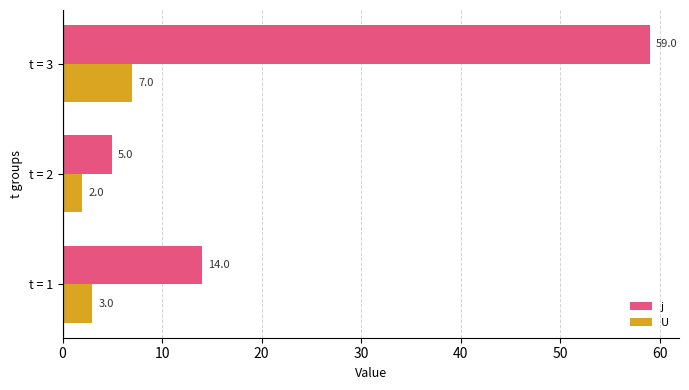

What is the approximate value of U at t = 3?

7